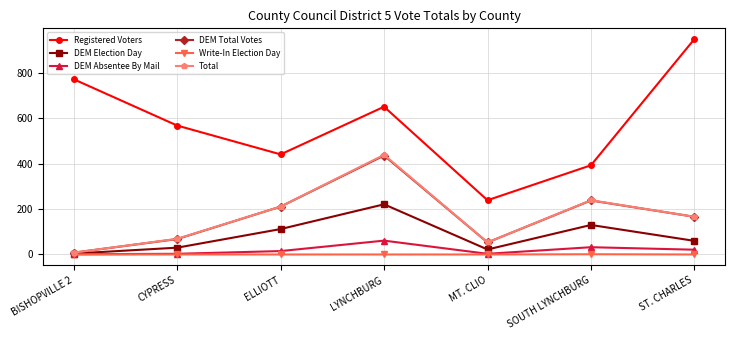

What is the value of the Total point at the 6th from the left?

239